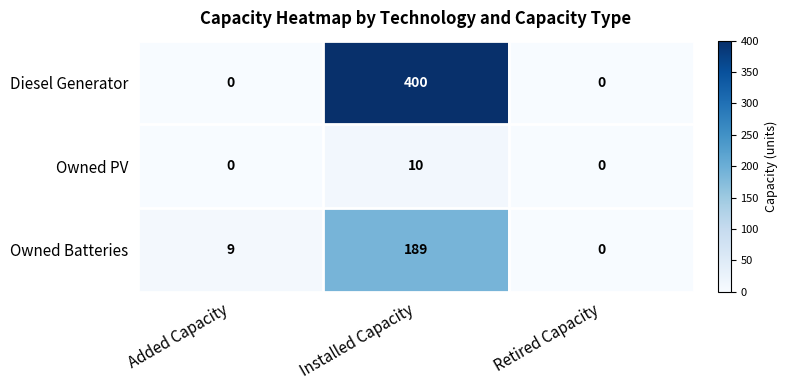

What is the difference between the second highest and minimum values in the Owned Batteries series?

9